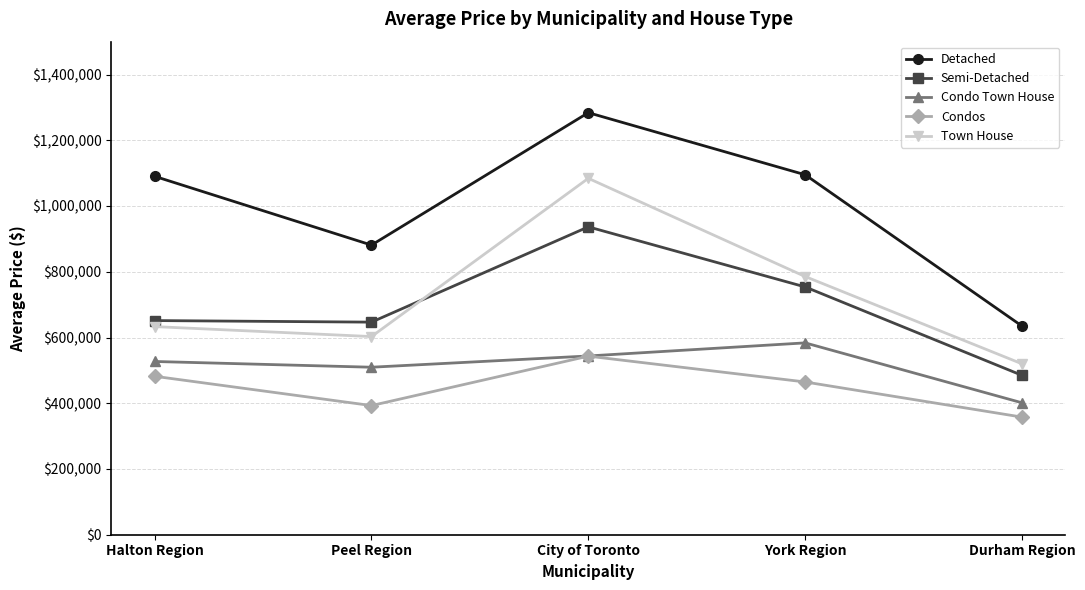

Which category has the lowest value across all series?

Durham Region